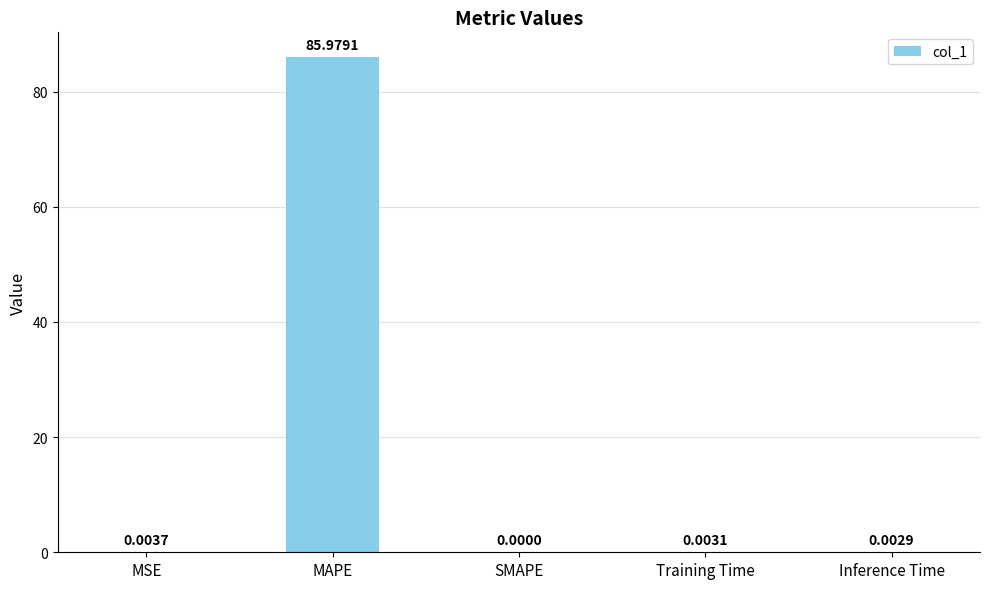

What is the greatest value displayed?

86.0